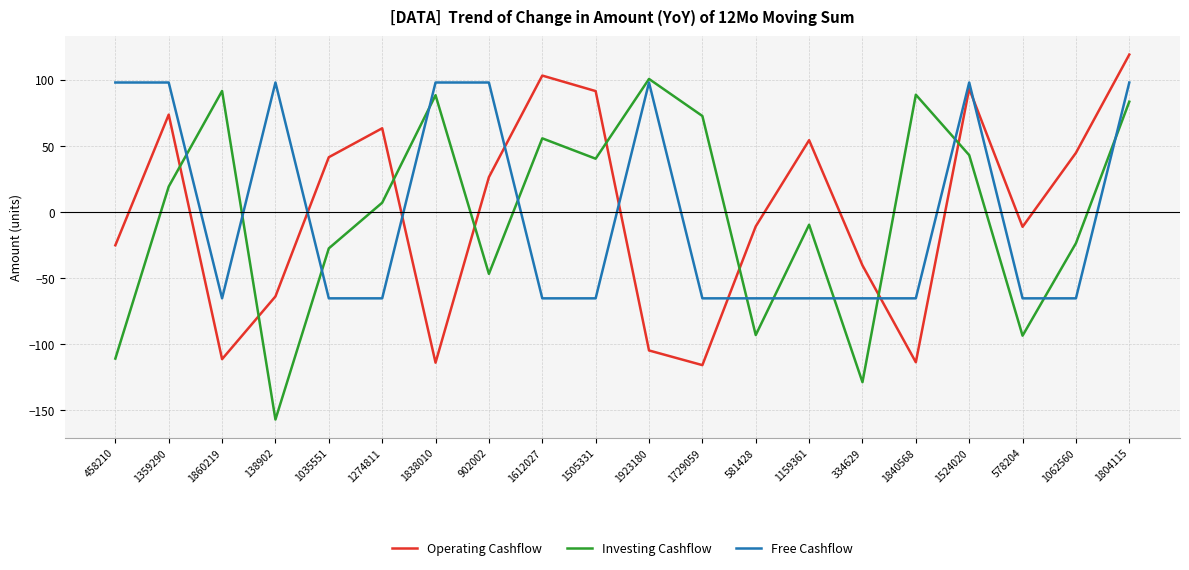

Is it true that Free Cashflow equals -65.3 at 1062560?

True